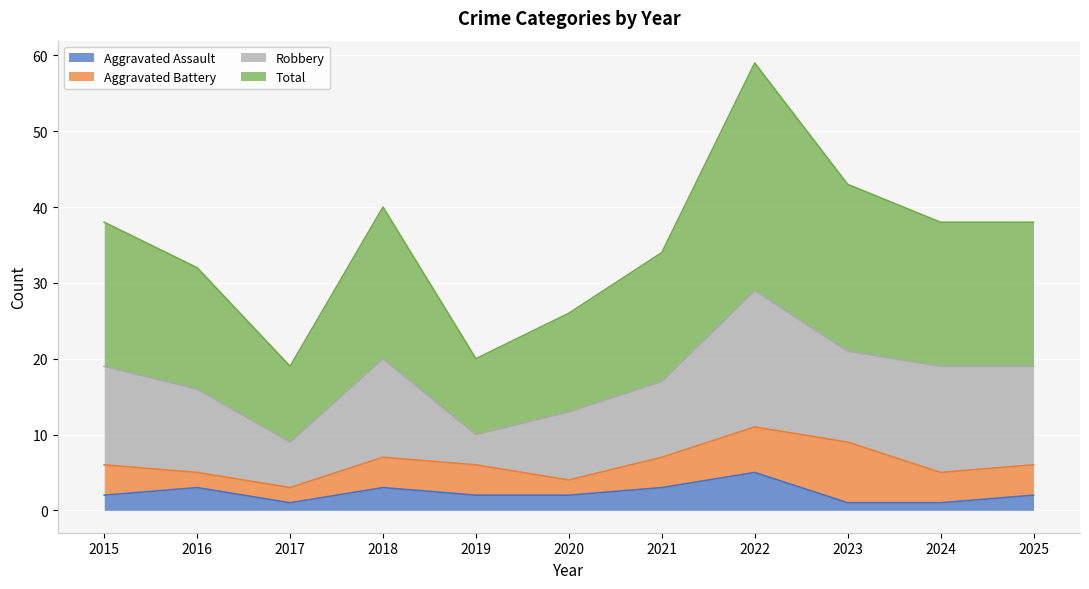

Is the value of Total at 2017 greater than the value of Aggravated Assault at 2024?

Yes